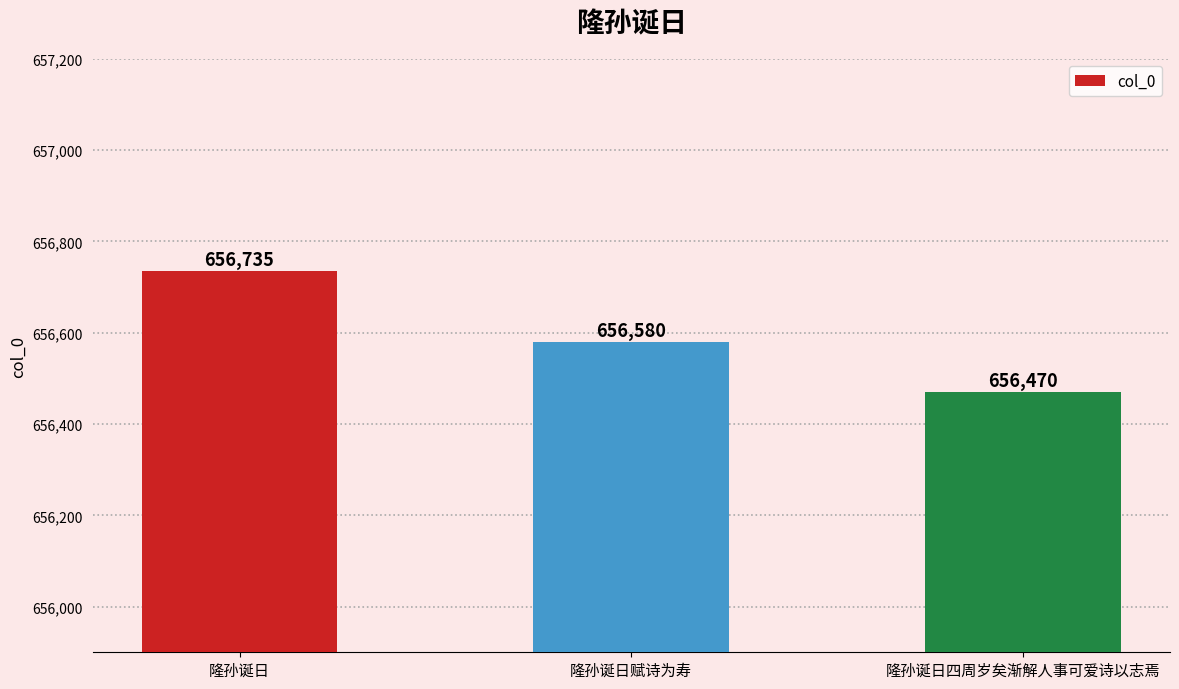

Does the chart contain any negative values?

No